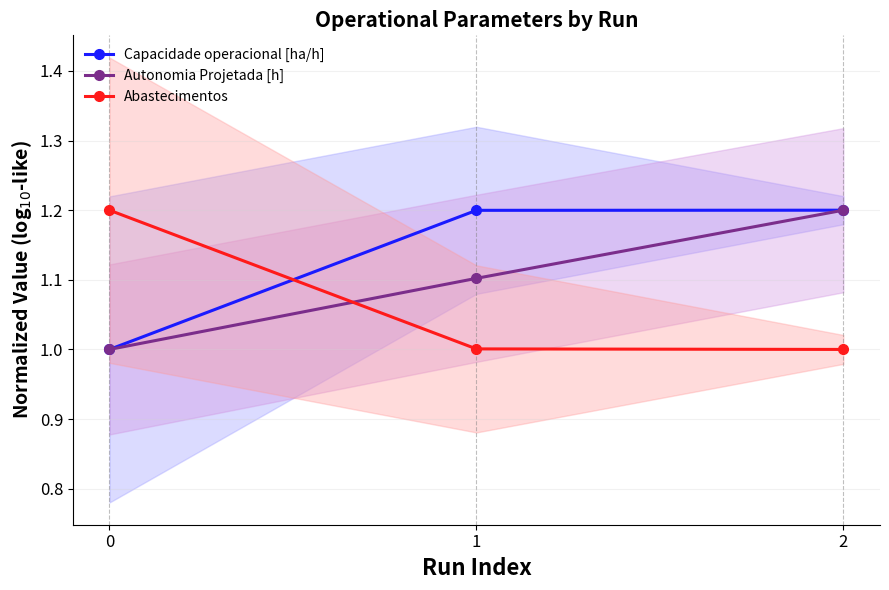

What is the greatest value displayed?

1.2